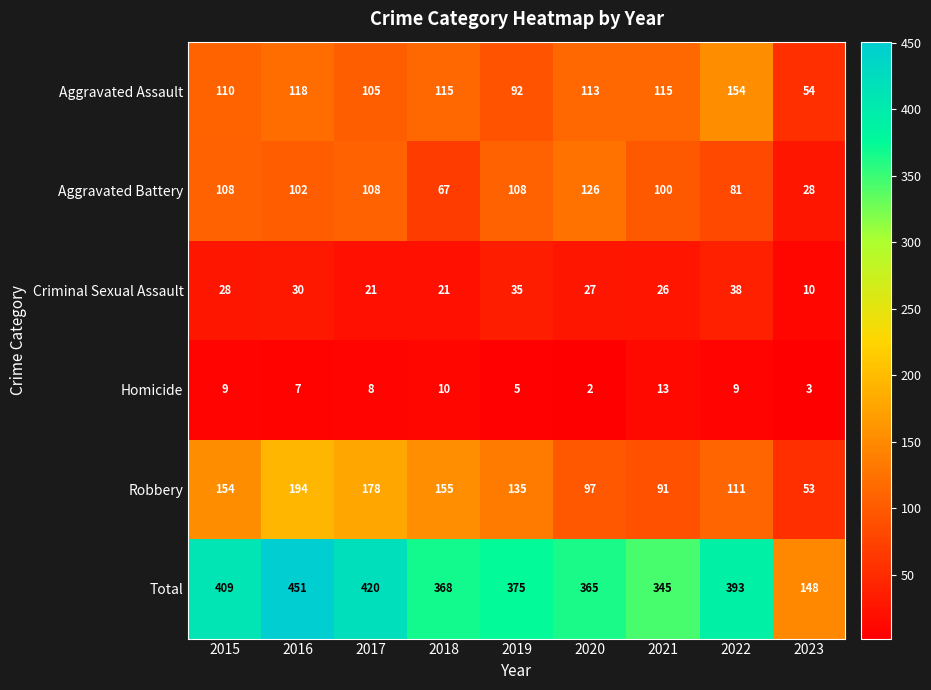

The Robbery series shows 154 at 2015. True or false?

True